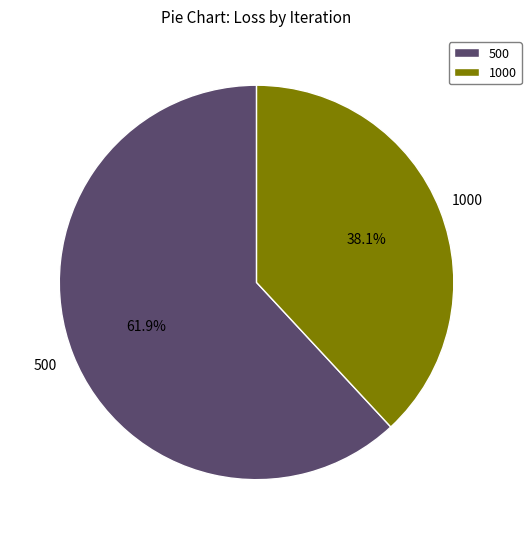

How many slices are in this pie chart?

2